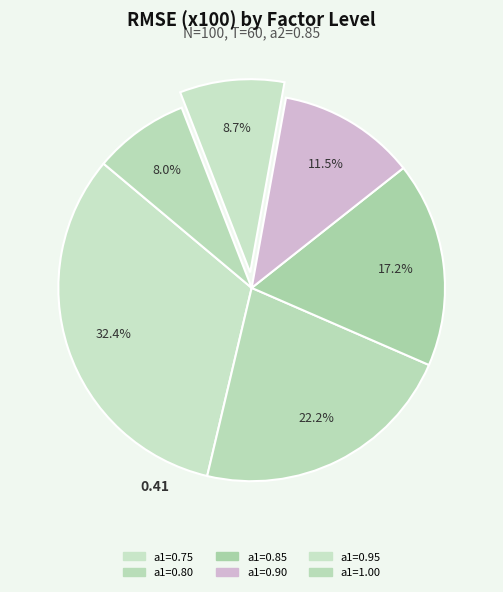

Count the number of slices in the pie.

6